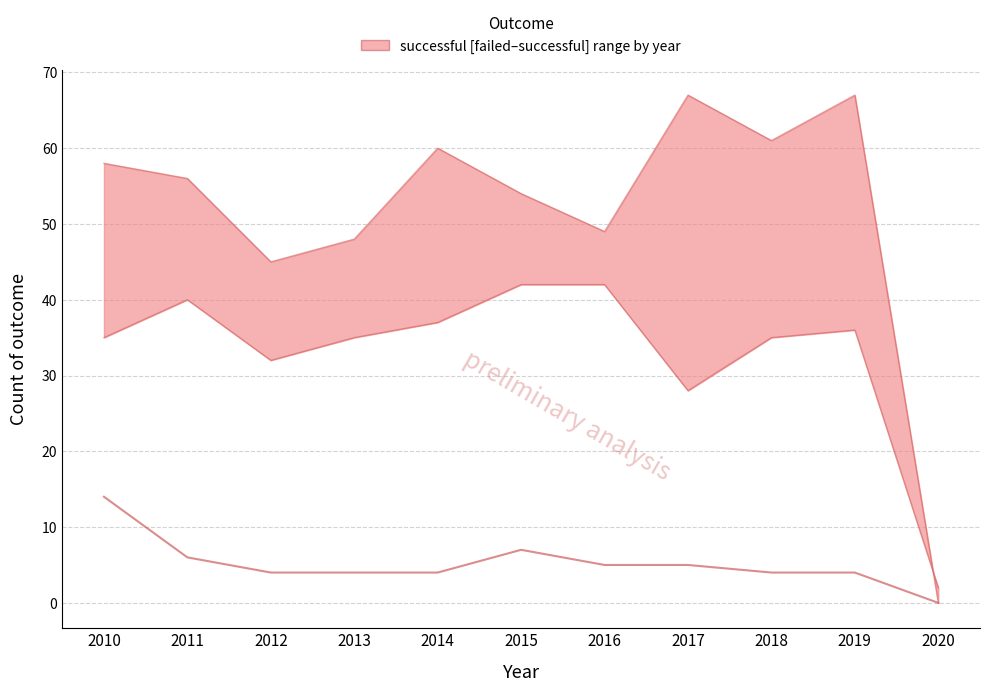

What is the difference between the second highest and minimum values?

7